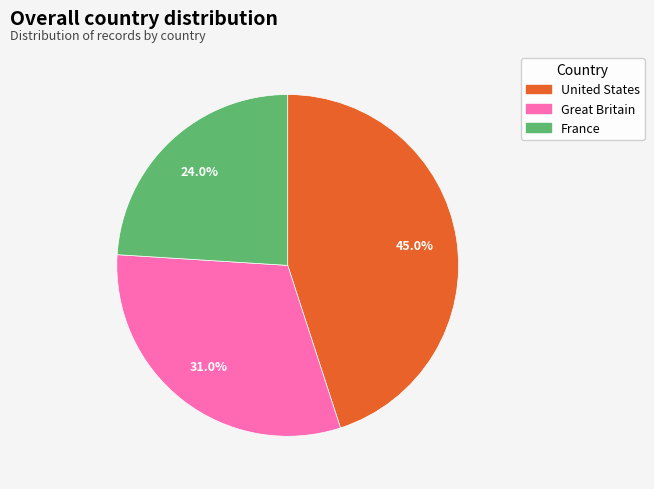

The Great Britain slice represents 31% of the pie. True or false?

True